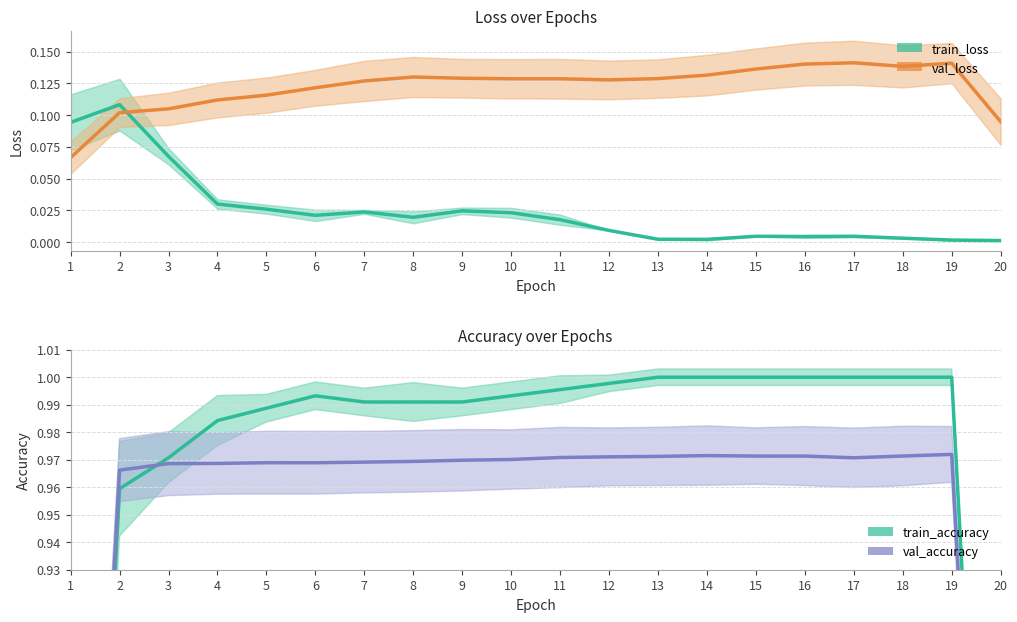

What is the spread (max minus min) of values at 13?

1.0